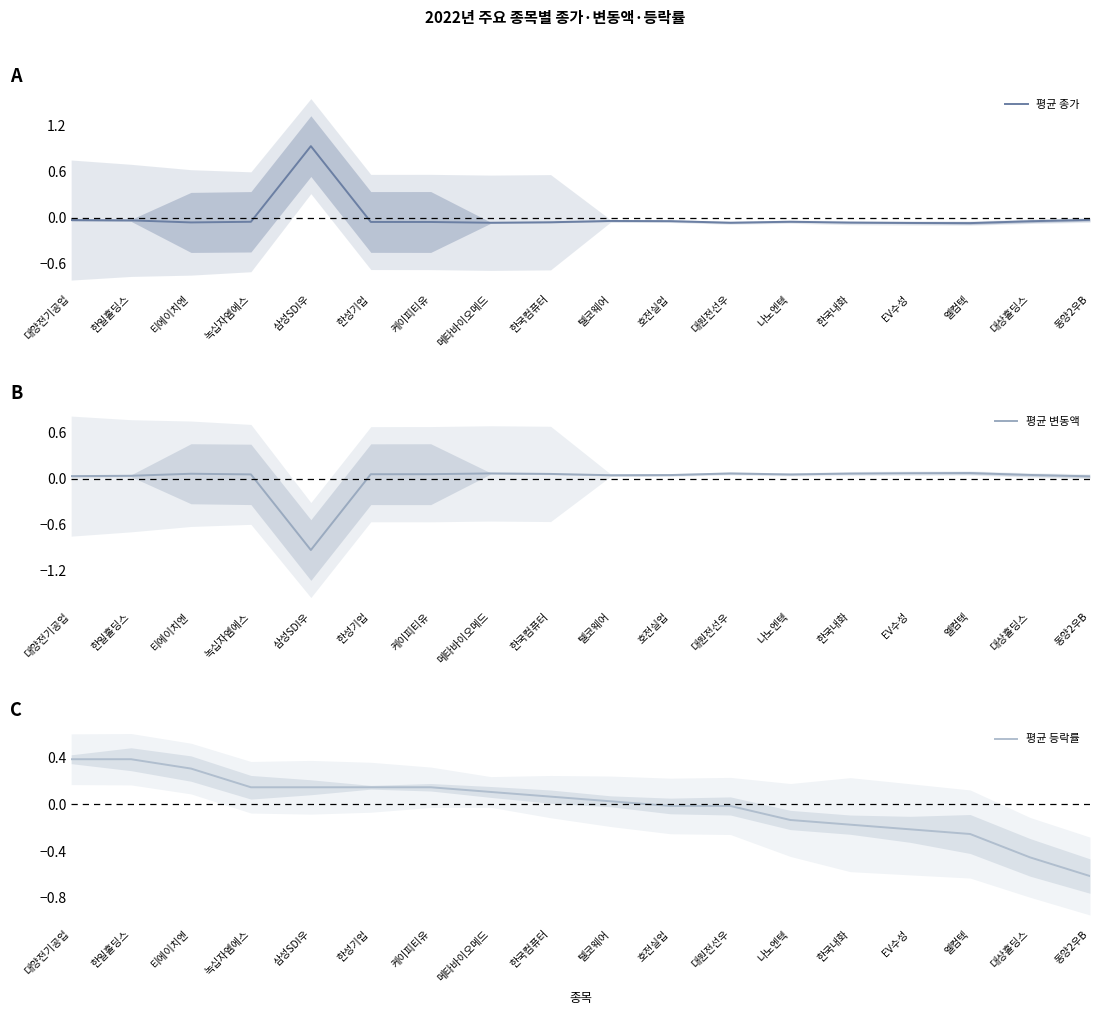

What position from the right is 한성기업?

13